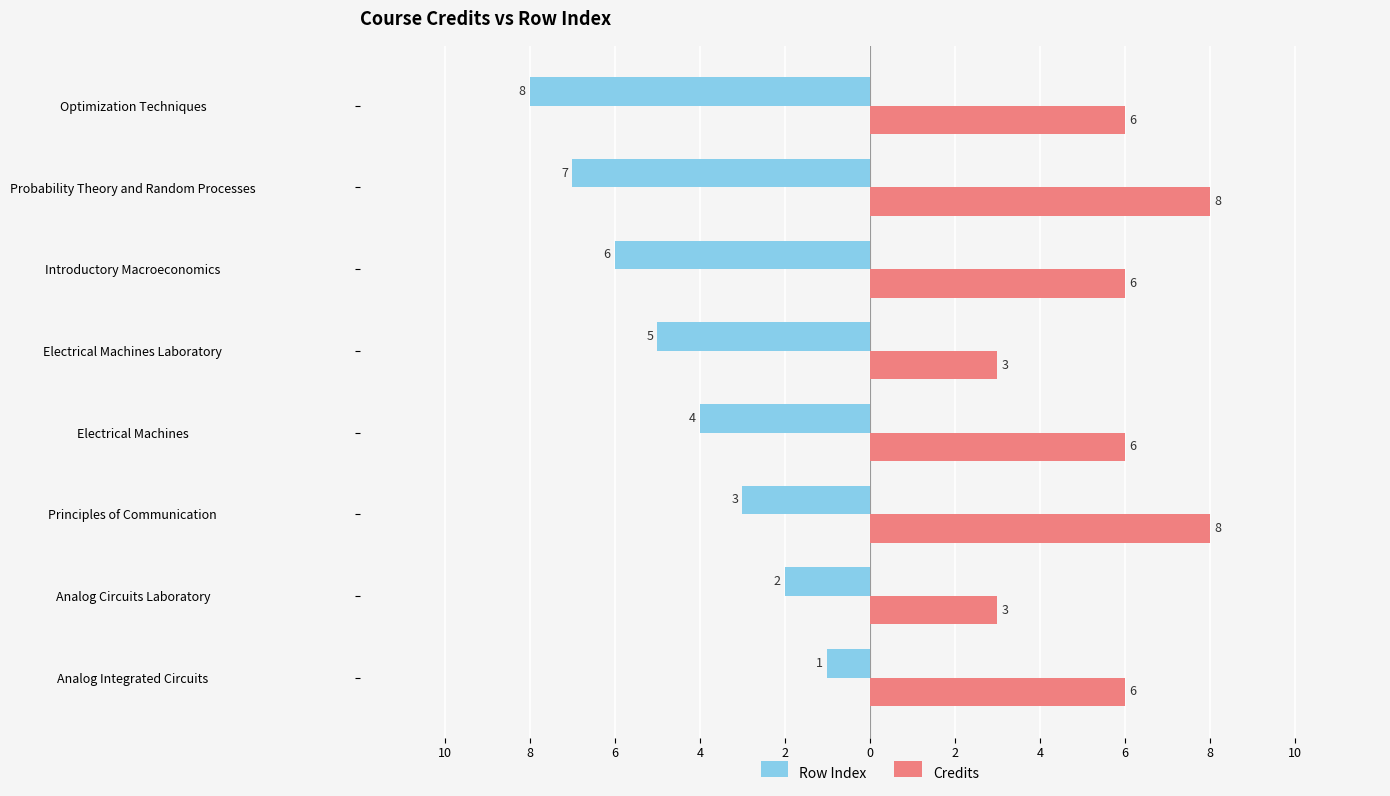

What are all the series names shown in the legend?

Row Index, Credits